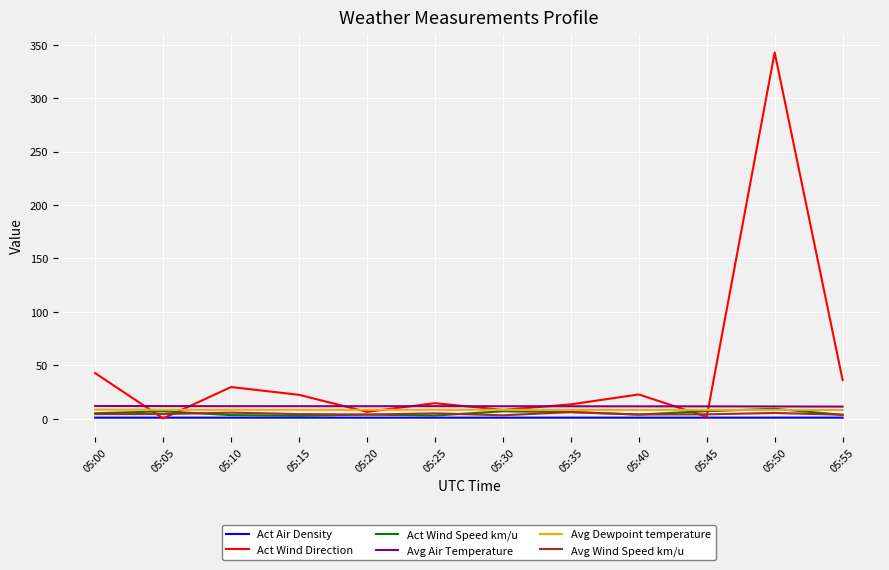

Which label corresponds to the largest value in the chart?

05:50